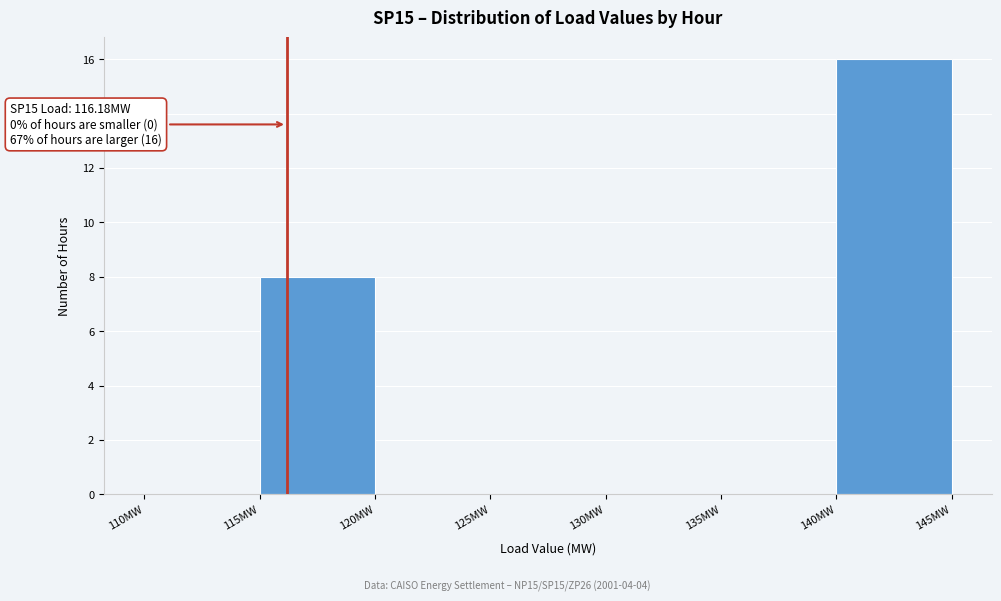

Which range on the x-axis has the tallest bar?

140 to 145